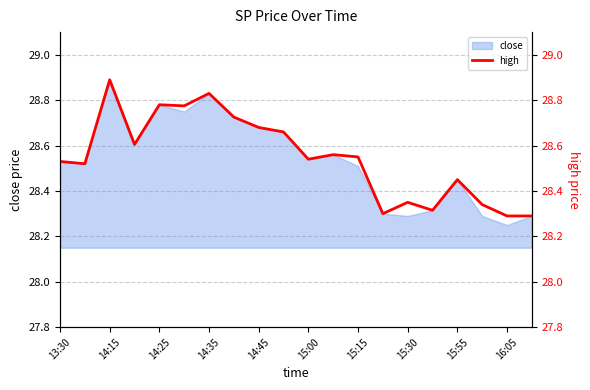

What is the sum of all values?

571.0